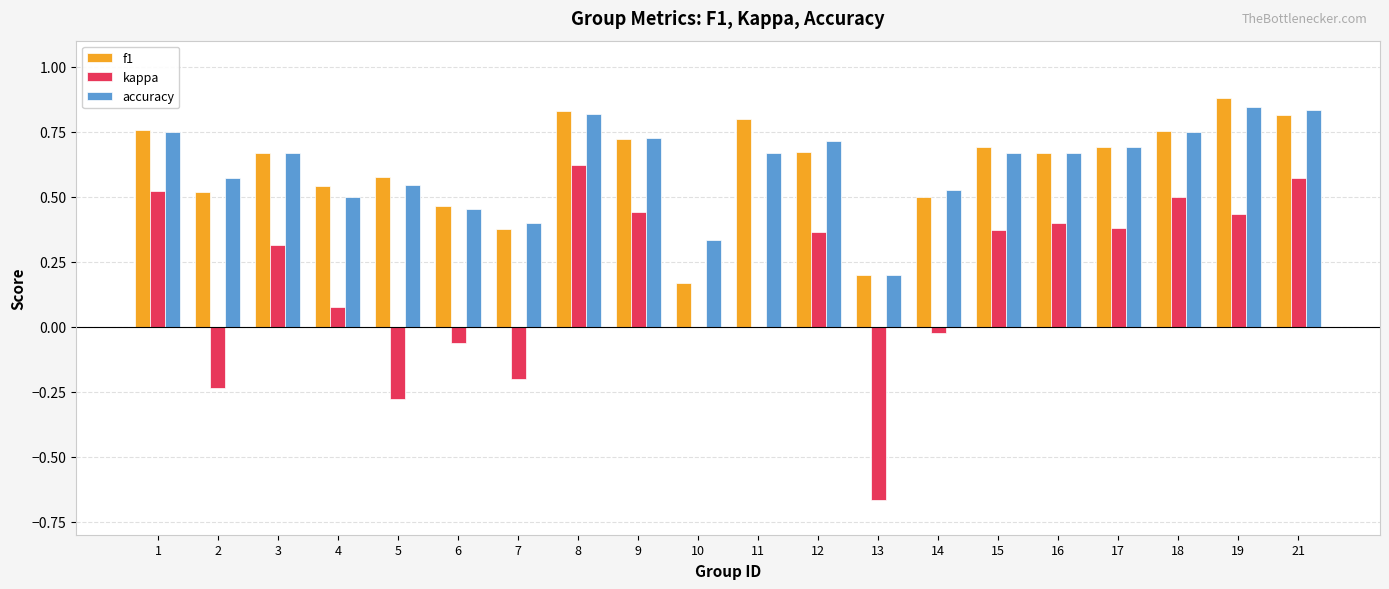

What is the total value across all series at 11?

1.5